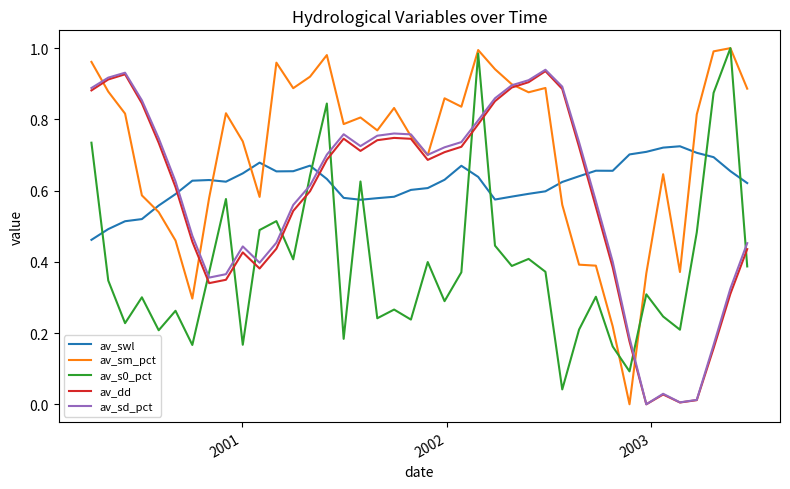

True or false: av_sd_pct and av_s0_pct cross at least once.

True